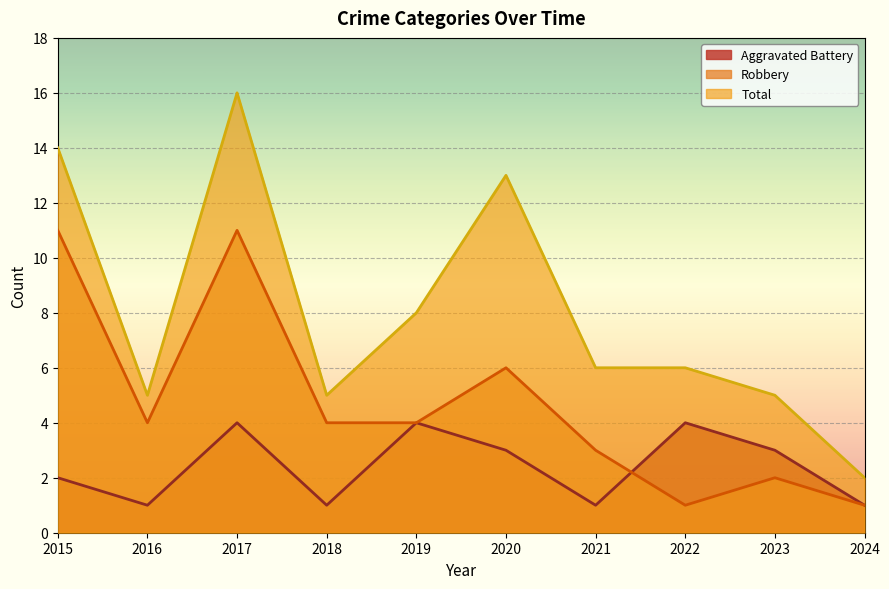

True or false: Aggravated Battery and Robbery cross at least once.

True